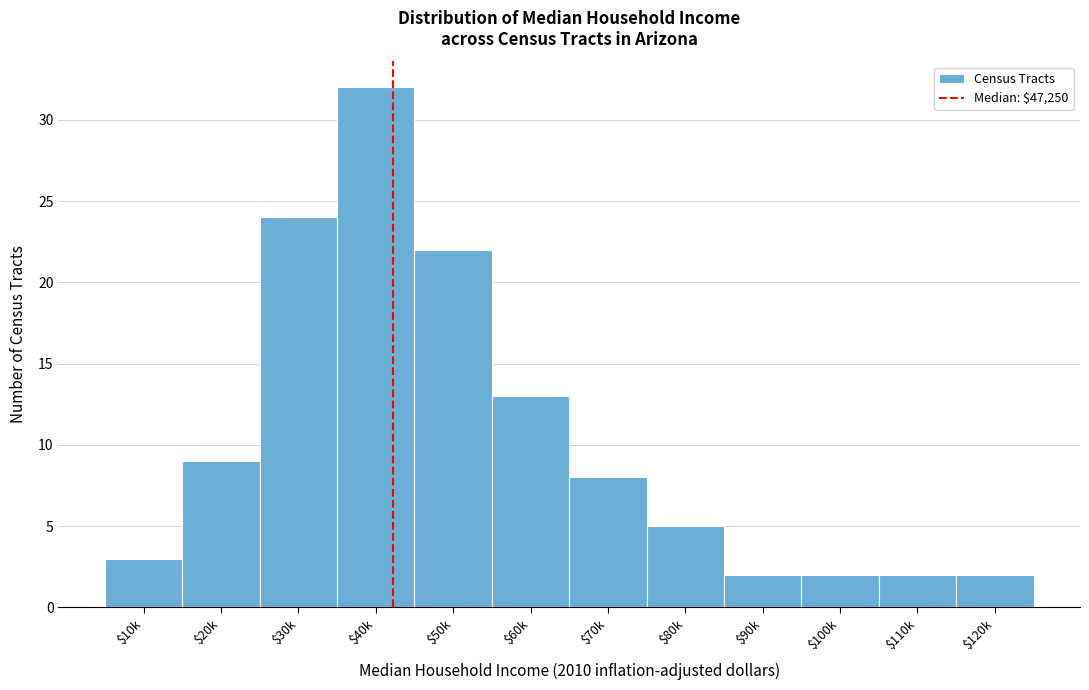

Reading left to right, what are all the values shown in this chart?

3	9	24	32	22	13	8	5	2	2	2	2